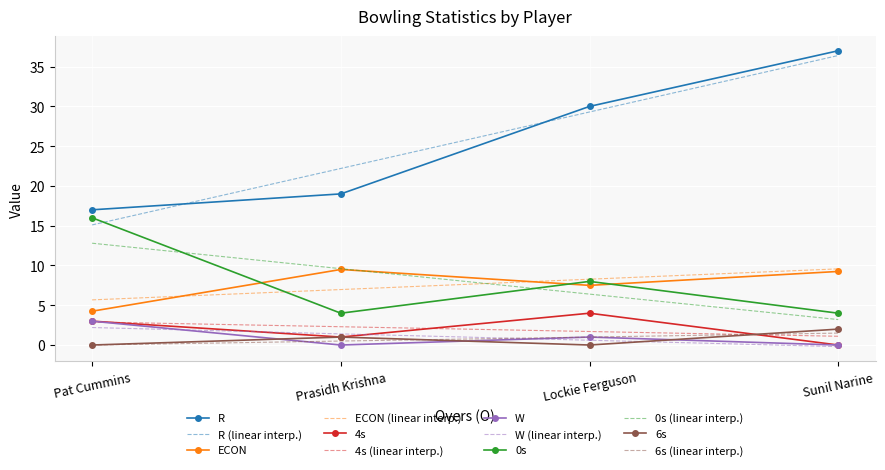

At which category does 0s reach its first local peak?

Lockie Ferguson